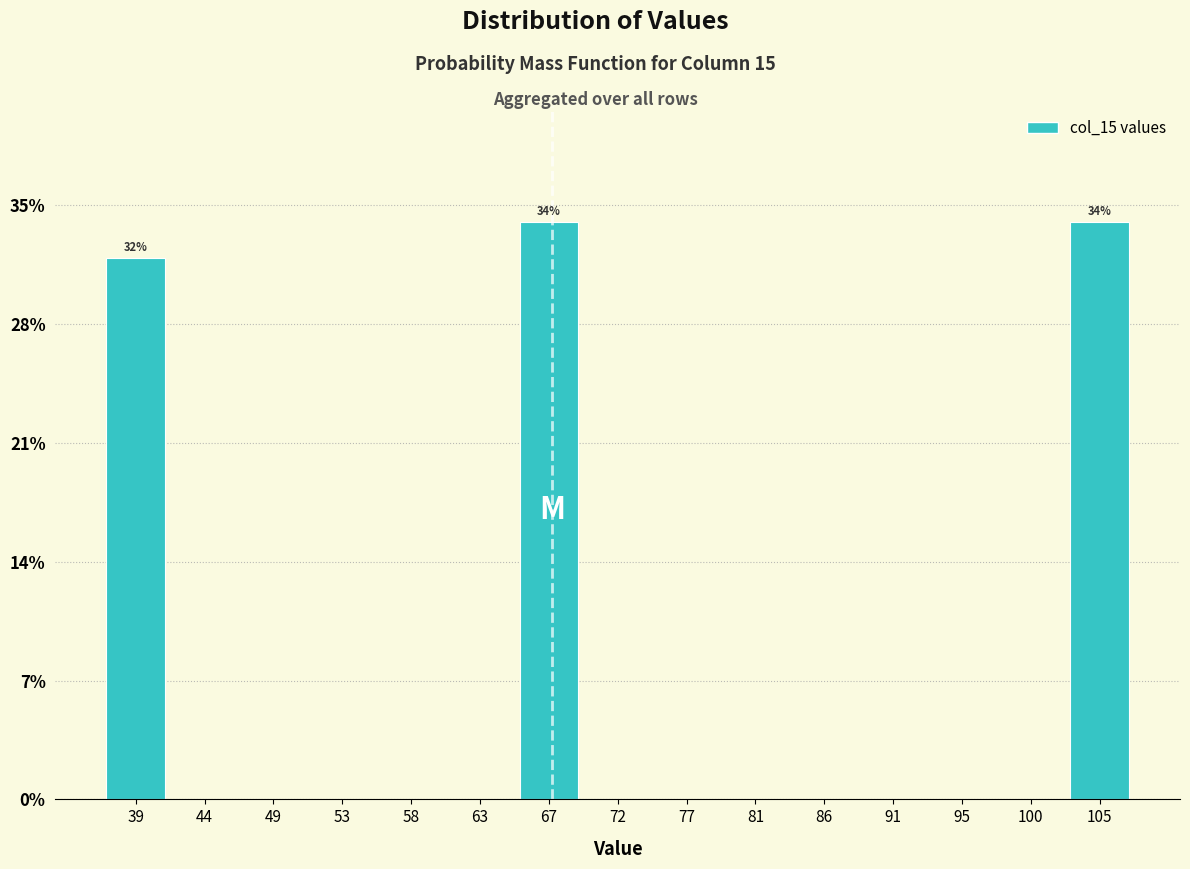

Reading left to right, extract all data points from this chart.

39=31.9	44=0.0	49=0.0	53=0.0	58=0.0	63=0.0	67=34.0	72=0.0	77=0.0	81=0.0	86=0.0	91=0.0	95=0.0	100=0.0	105=34.0